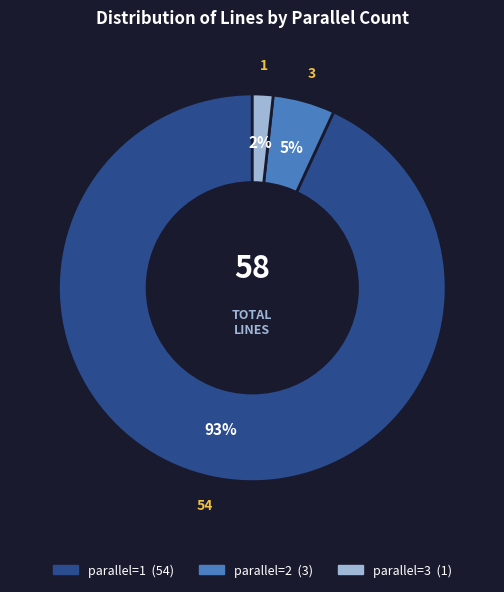

Count the number of slices in the pie.

3